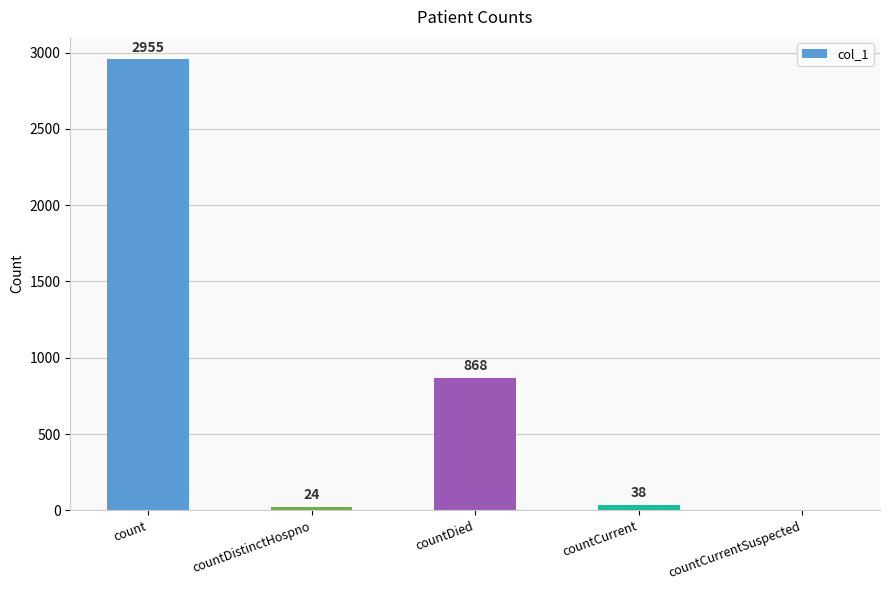

What is the sum of all values?

3885